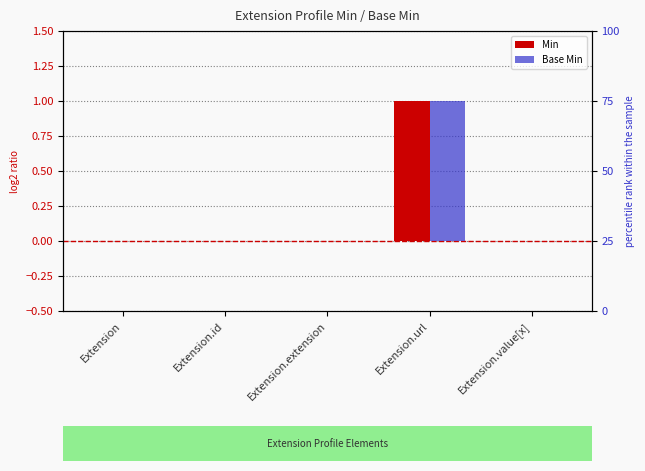

Reading right to left, what are all the values shown in this chart?

Min: Extension.value[x]=0	Extension.url=1	Extension.extension=0	Extension.id=0	Extension=0
Base Min: Extension.value[x]=0	Extension.url=1	Extension.extension=0	Extension.id=0	Extension=0